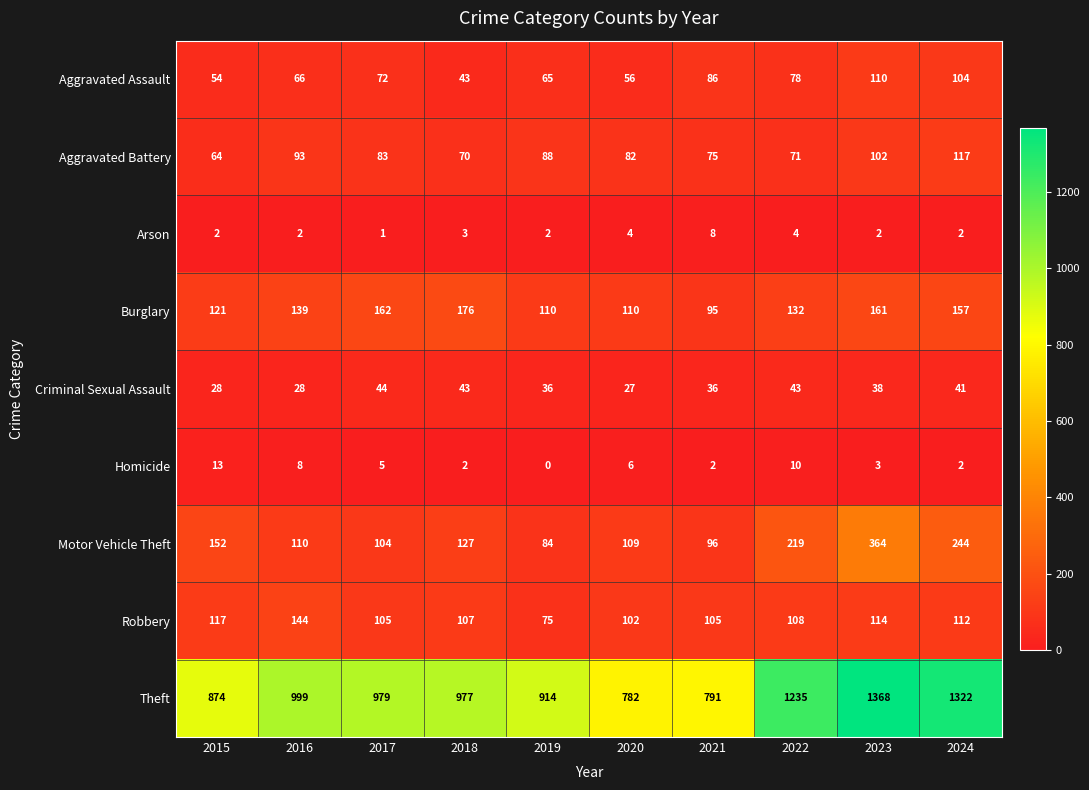

What is the total value across all series at 2020?

1278